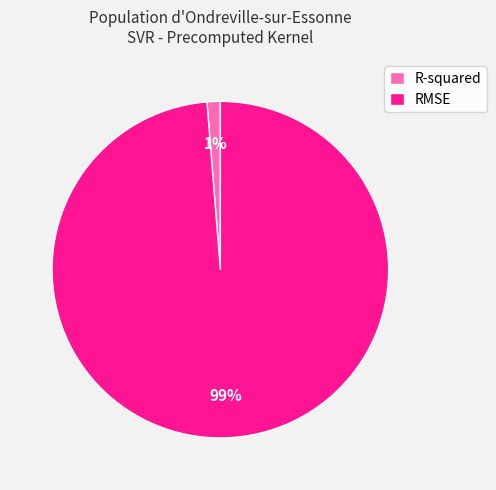

How many segments does this pie chart have?

2